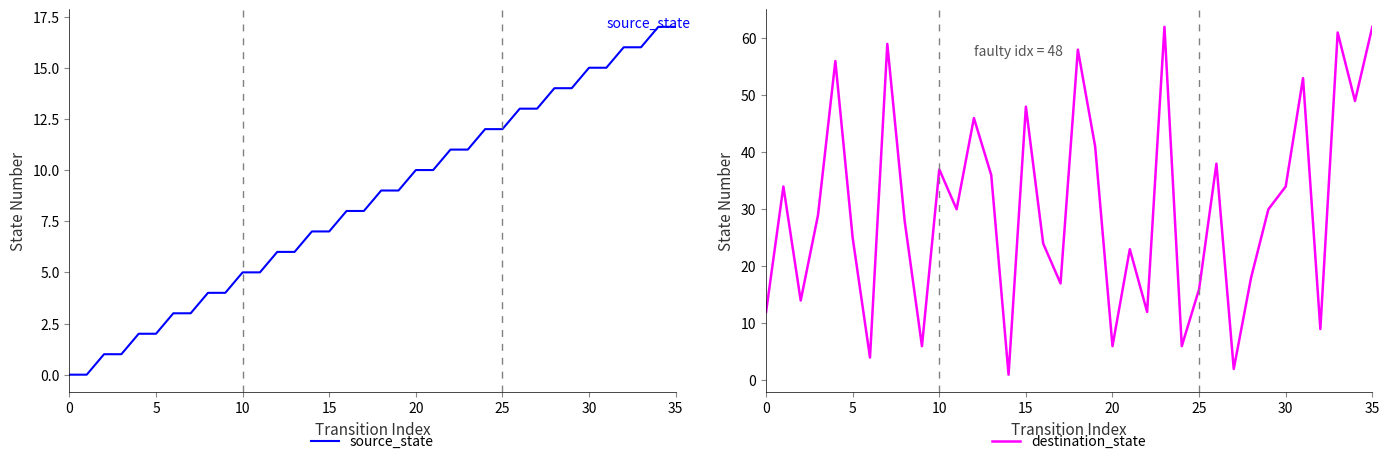

At which label is destination_state closest to 31?

11